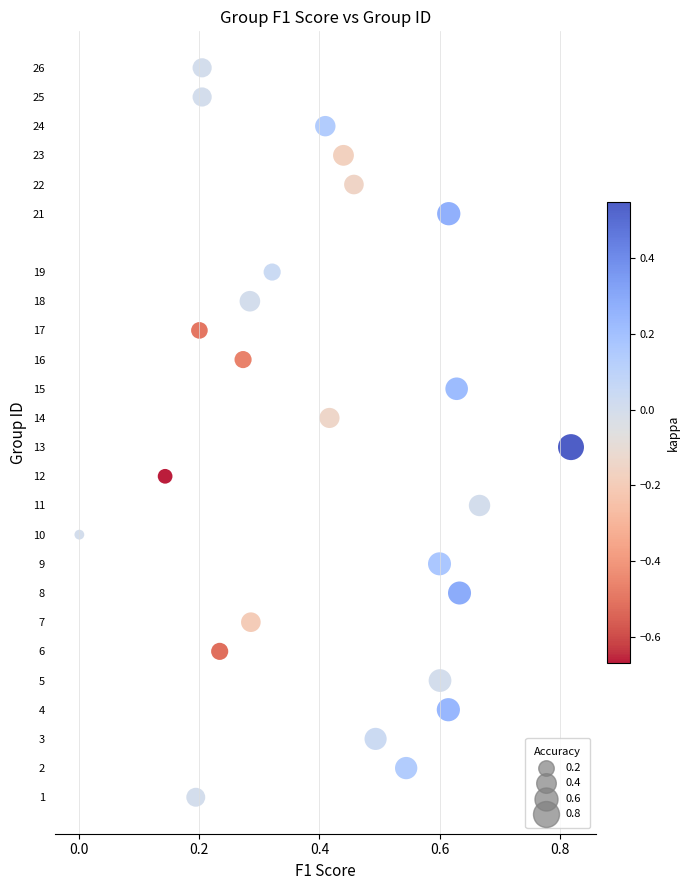

What is the range of Y values (max minus min)?

25